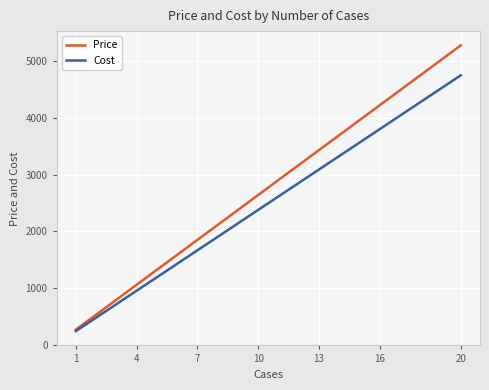

Which series has the largest total across all categories?

Price